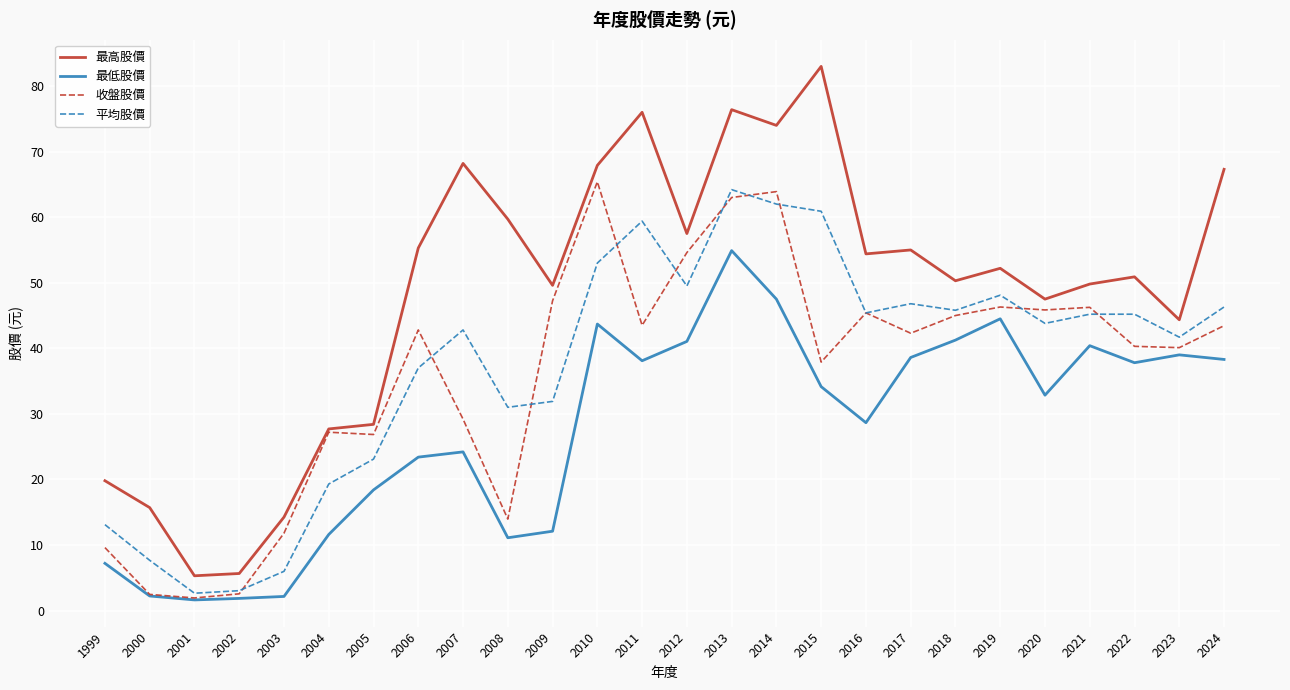

What is the minimum value for 收盤股價?

1.9